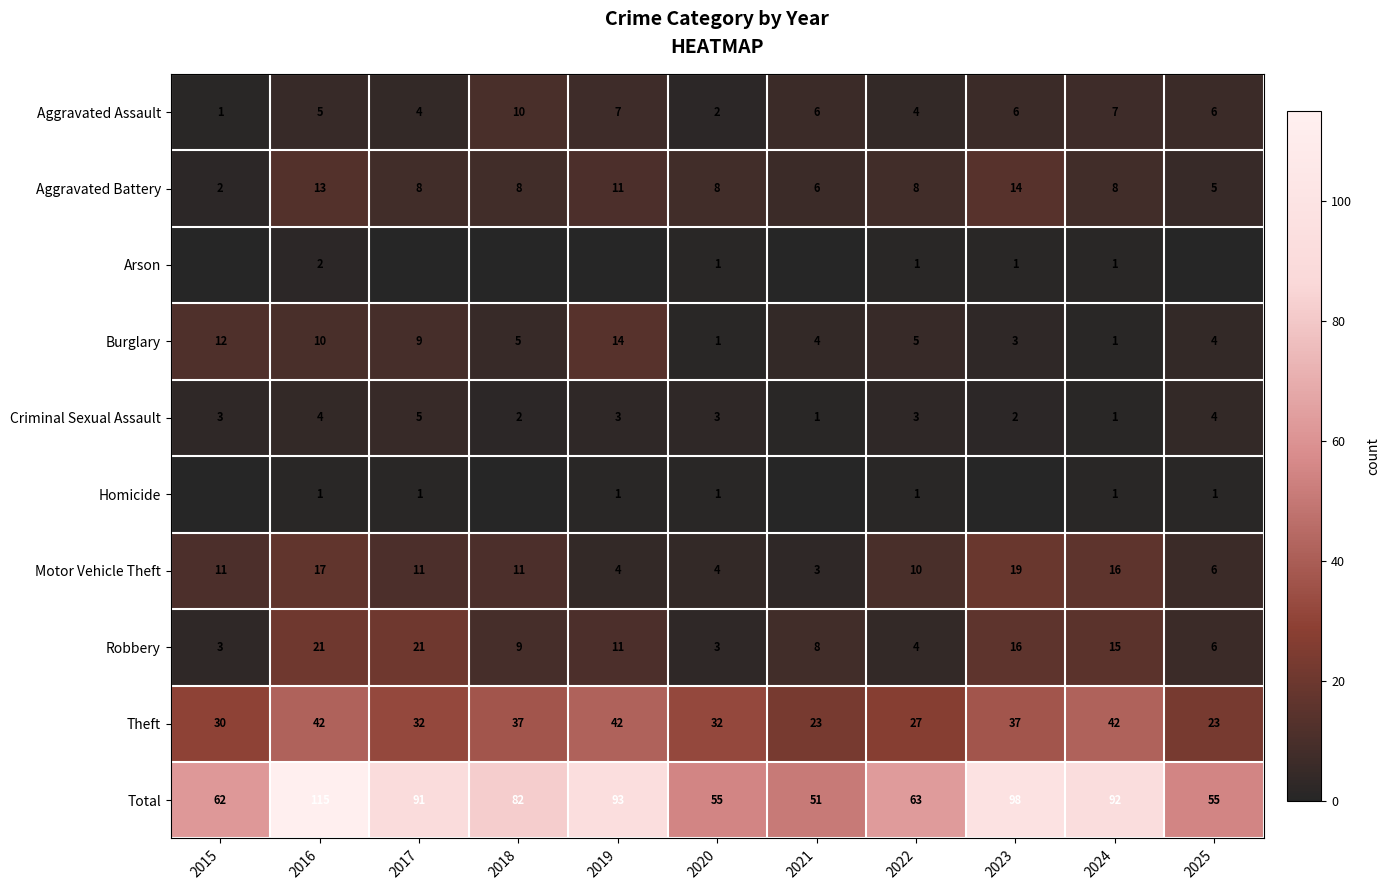

What is the difference between the Criminal Sexual Assault values at 2025 and 2019?

1